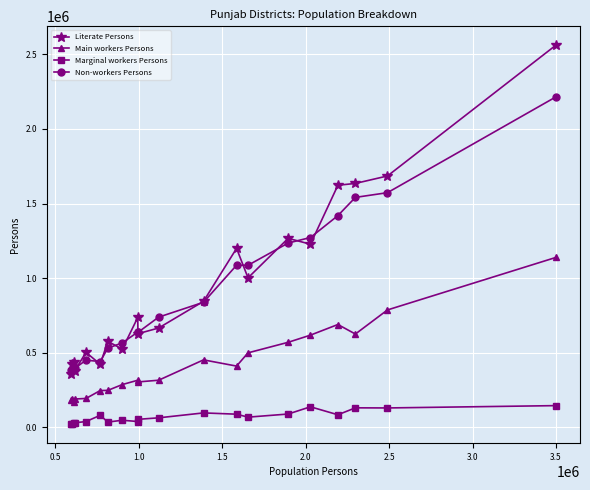

What is the greatest value displayed?

2560225